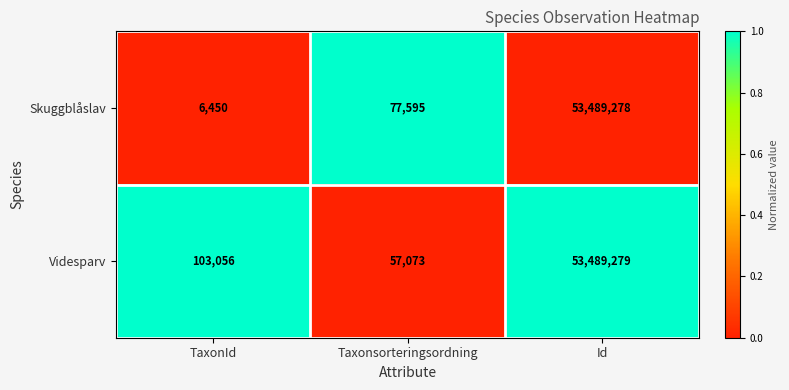

True or false: Videsparv has a value of 77164 at Taxonsorteringsordning.

False